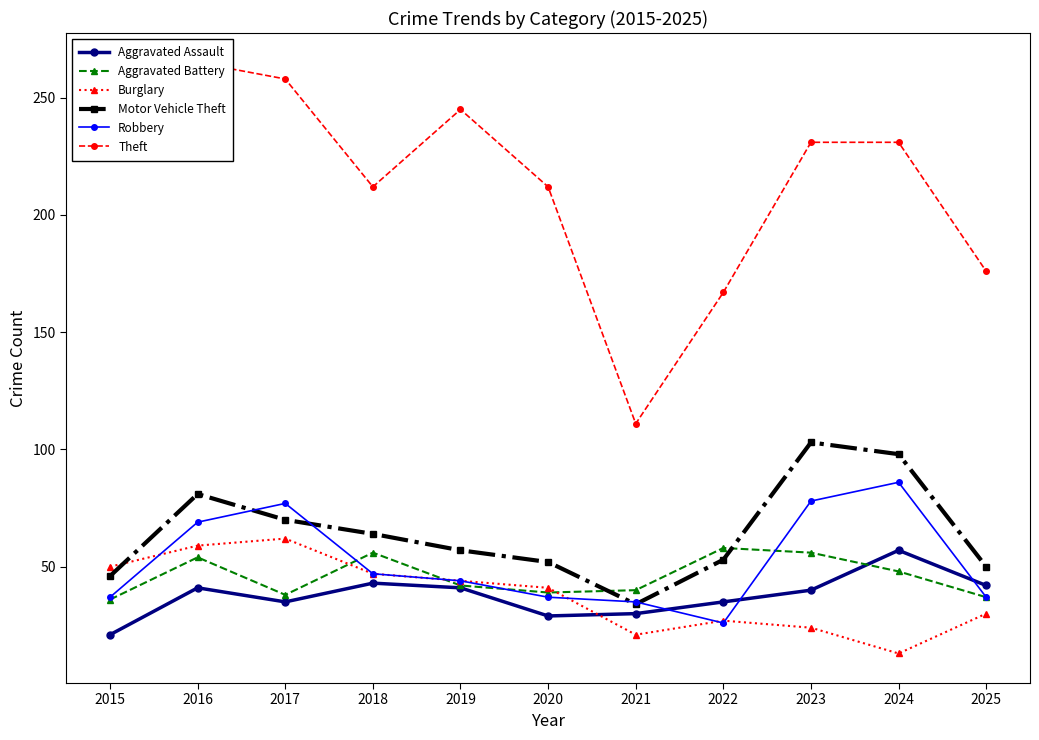

What are all the series names shown in the legend?

Aggravated Assault, Aggravated Battery, Burglary, Motor Vehicle Theft, Robbery, Theft